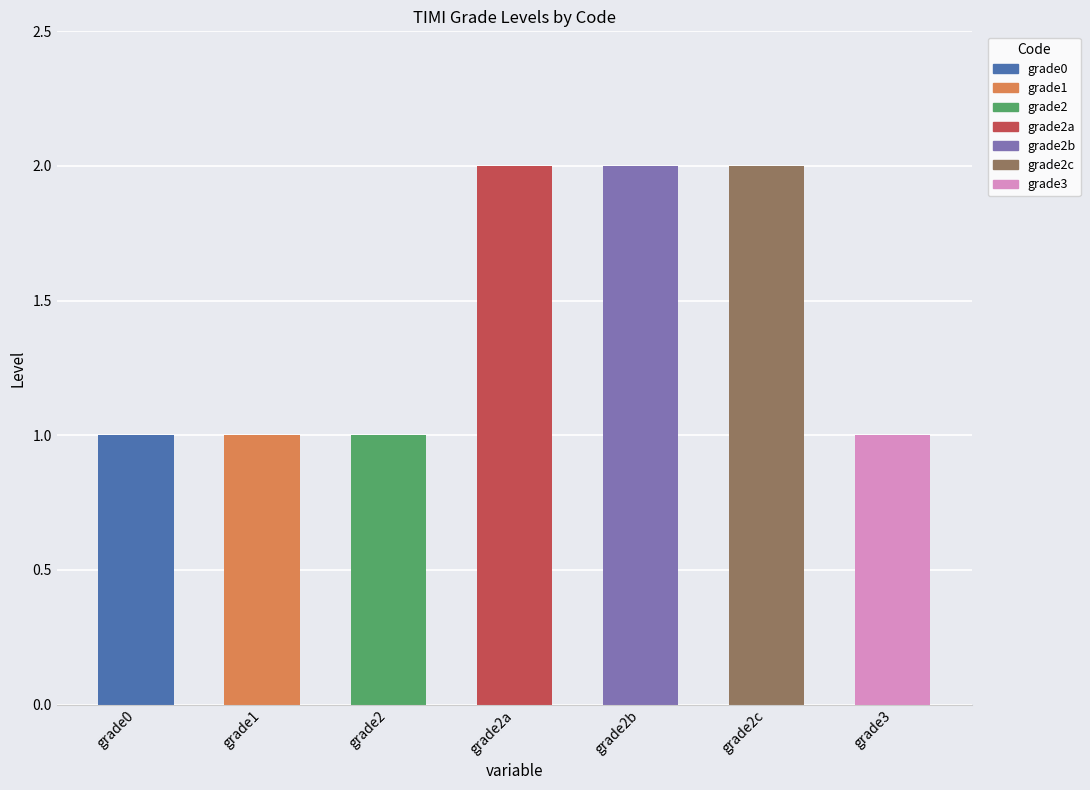

What is the value of the 7th bar from the left?

1